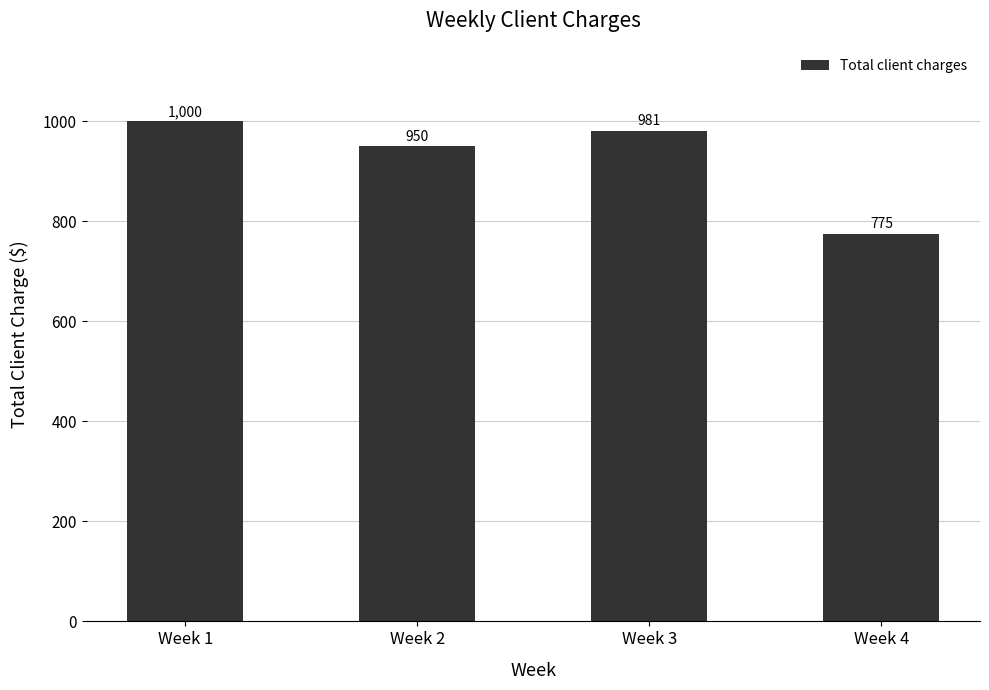

How many values are below 981?

2